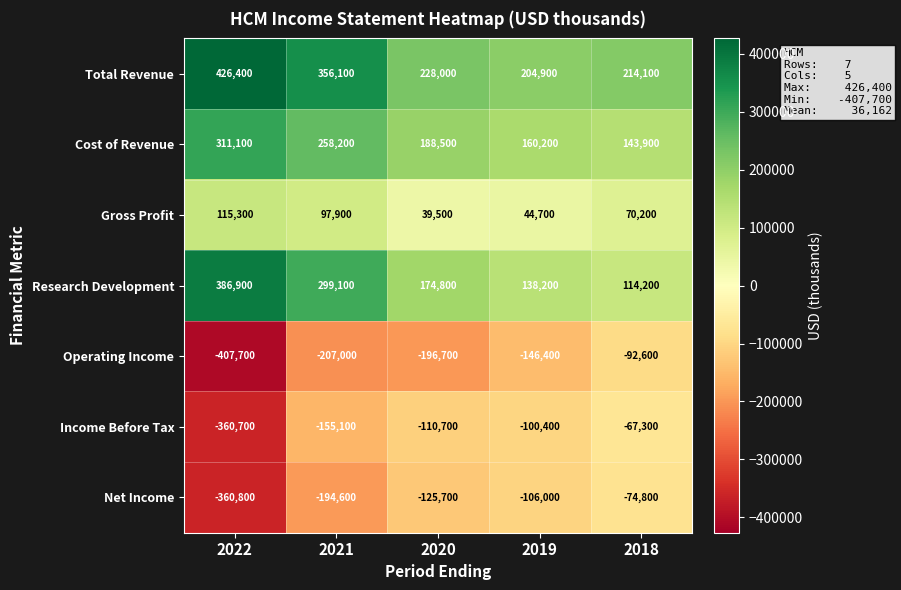

Which label corresponds to the smallest value in the chart?

2022